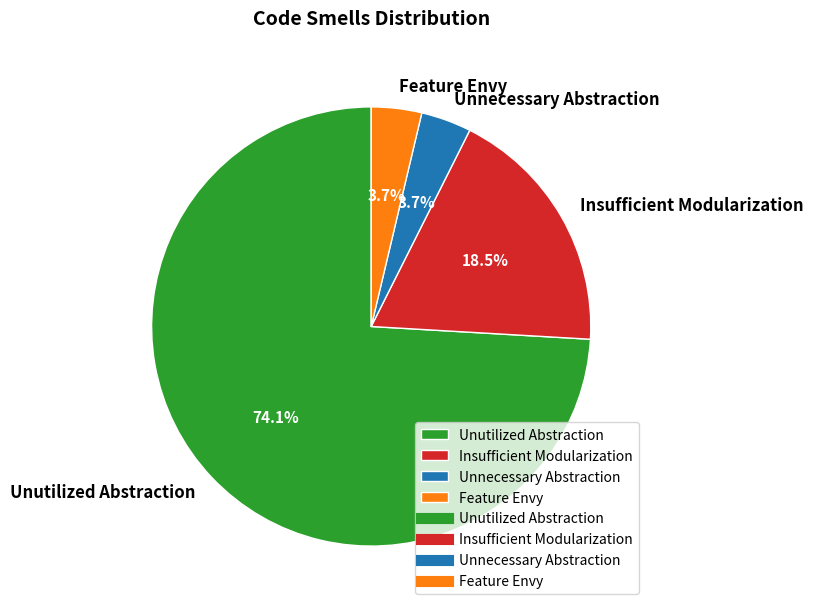

What percentage is the Feature Envy slice, to the nearest percent?

4%